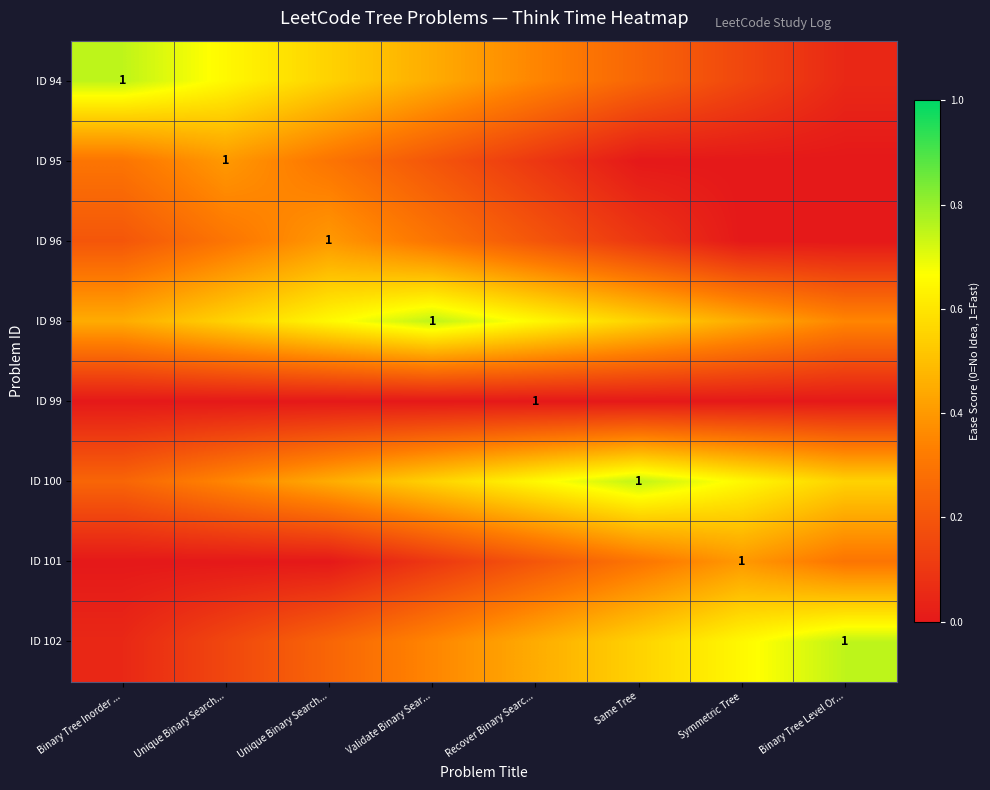

At Recover Binary Searc..., list the series in order from smallest to largest.

ID 99, ID 95, ID 96, ID 101, ID 94, ID 102, ID 98, ID 100